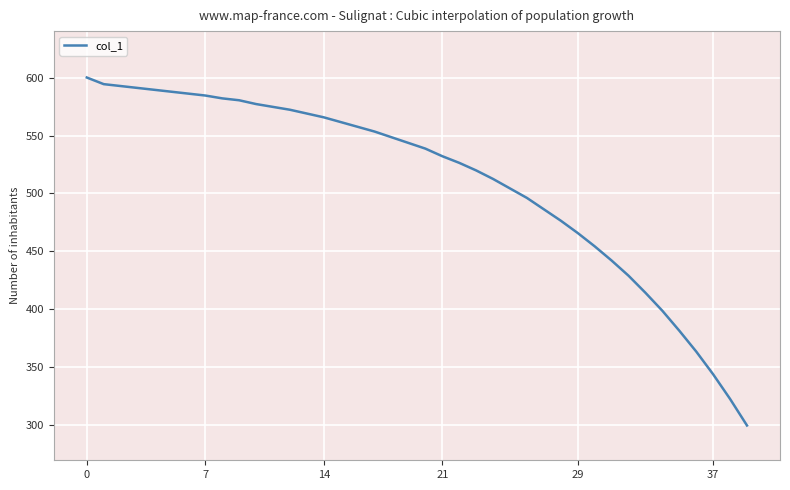

What is the difference between the maximum and minimum values?

300.0